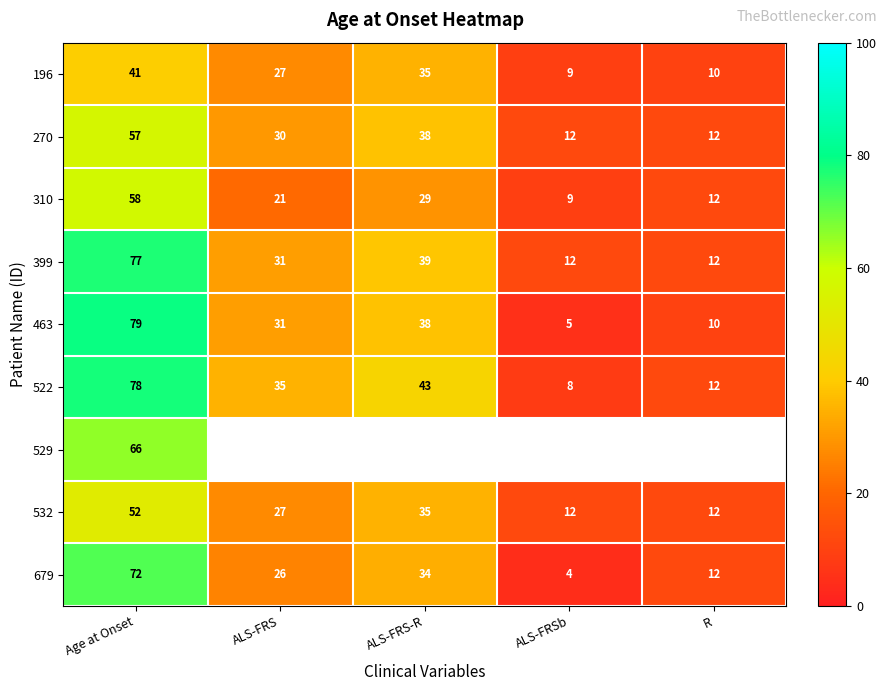

List the labels in order of 522 value, smallest first.

ALS-FRSb, R, ALS-FRS, ALS-FRS-R, Age at Onset